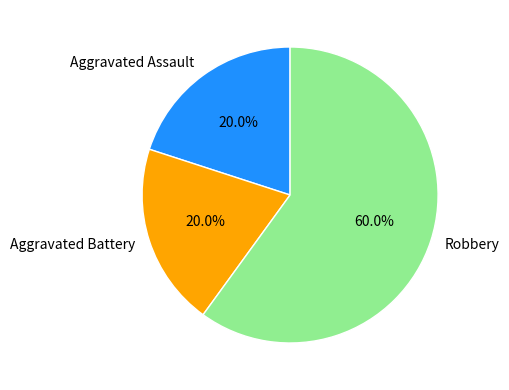

To the nearest percent, what portion does Aggravated Battery represent?

20%